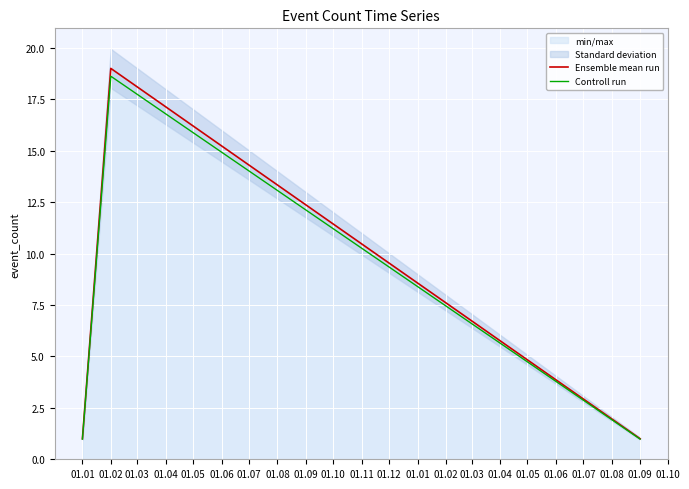

The Ensemble mean run series shows 0.2 at 01.09. True or false?

False